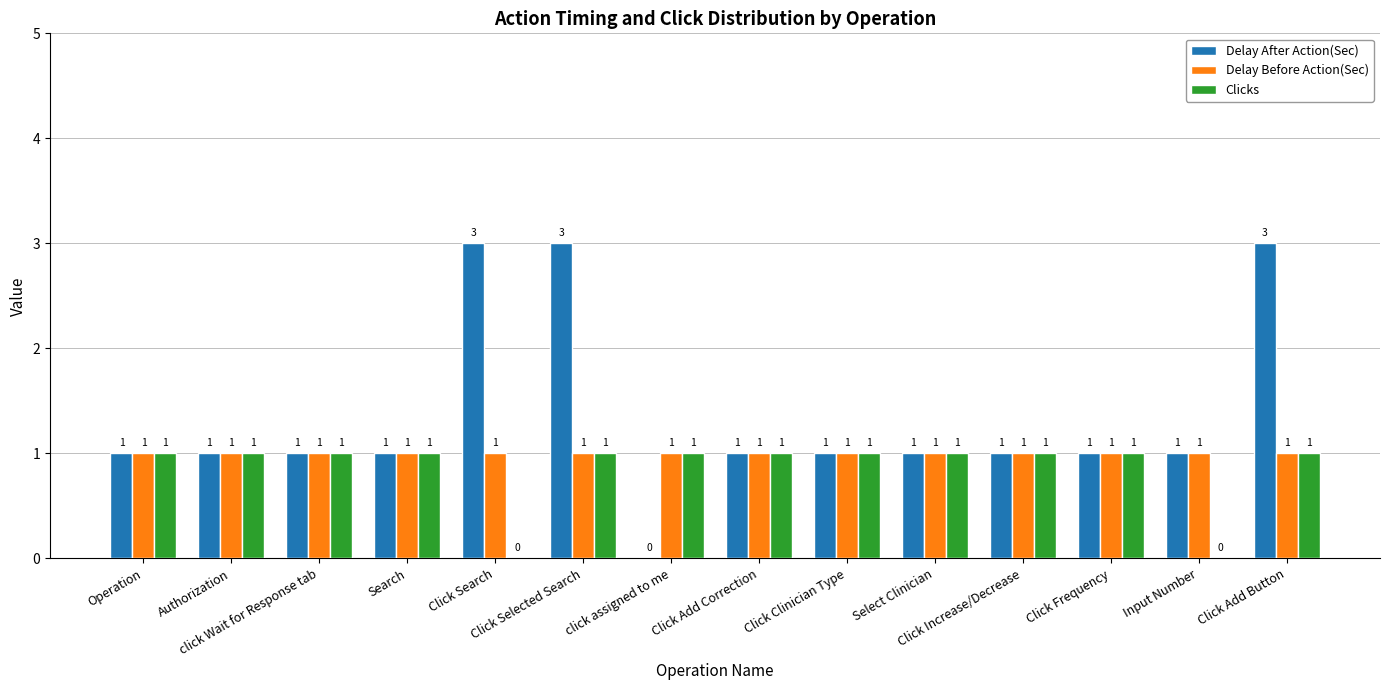

Are the bars horizontal?

No